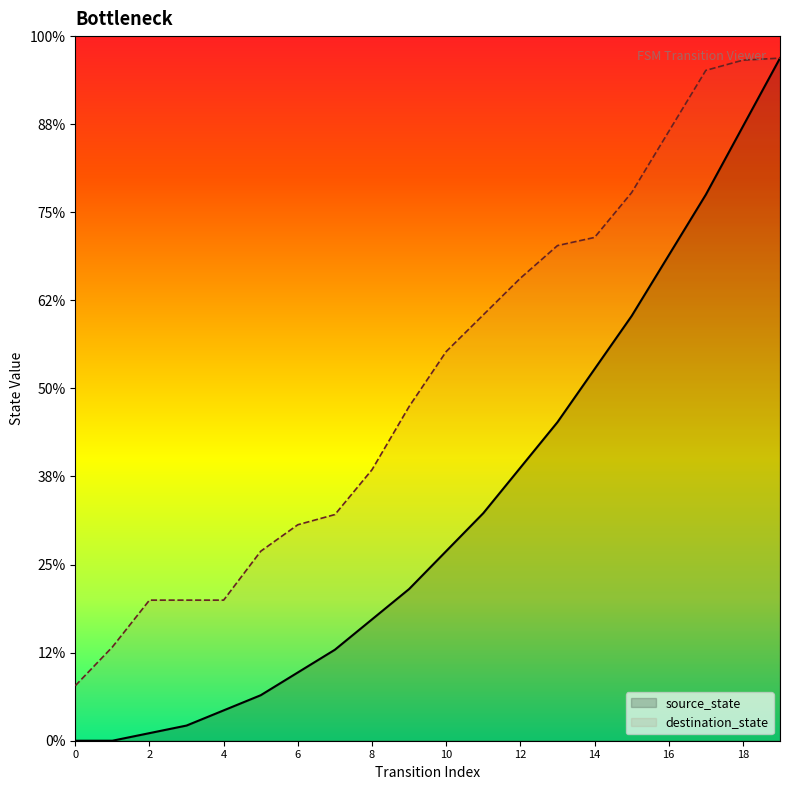

Rank the categories by value from highest to lowest.

19, 18, 17, 16, 15, 14, 13, 12, 11, 10, 9, 8, 7, 6, 5, 2, 3, 4, 1, 0